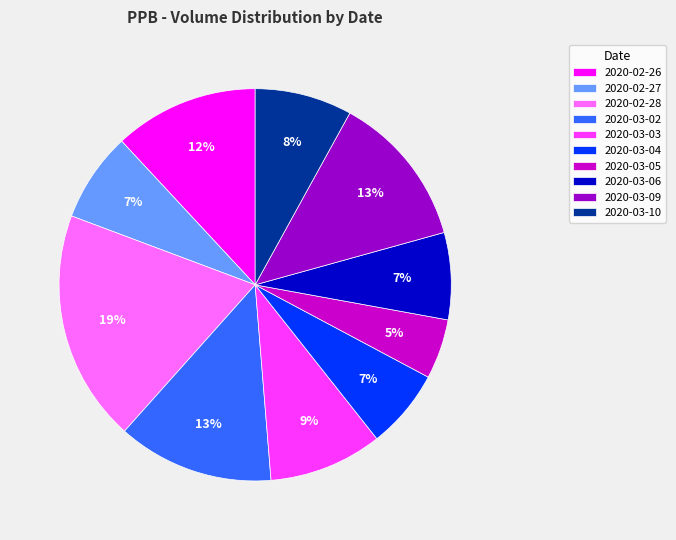

Between 2020-03-06 and 2020-03-05, which is larger?

2020-03-06